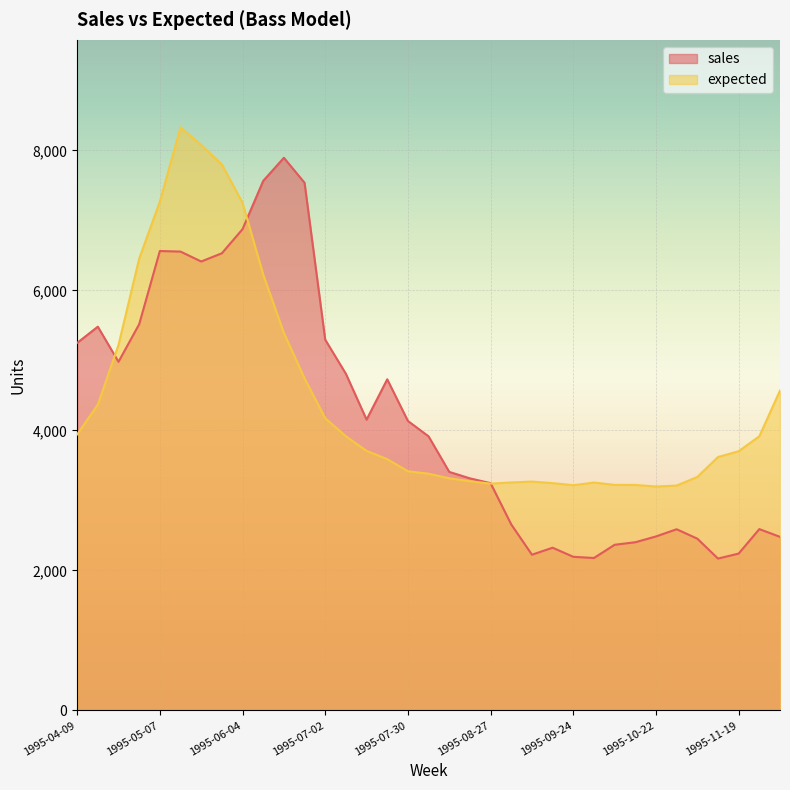

True or false: expected and sales intersect in this chart.

True